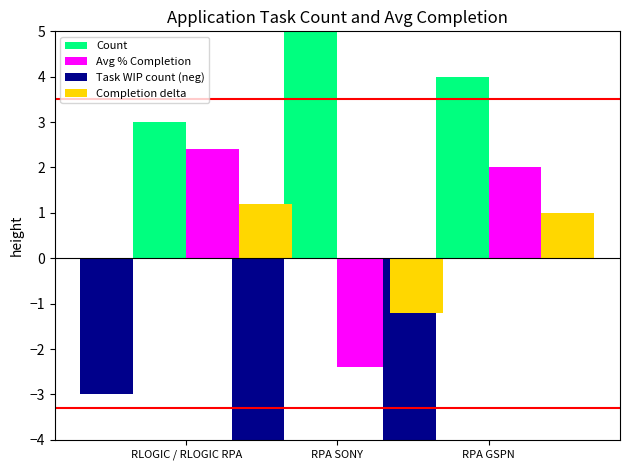

Is the value of Completion delta at RPA SONY greater than the value of Task WIP count (neg) at RPA SONY?

Yes